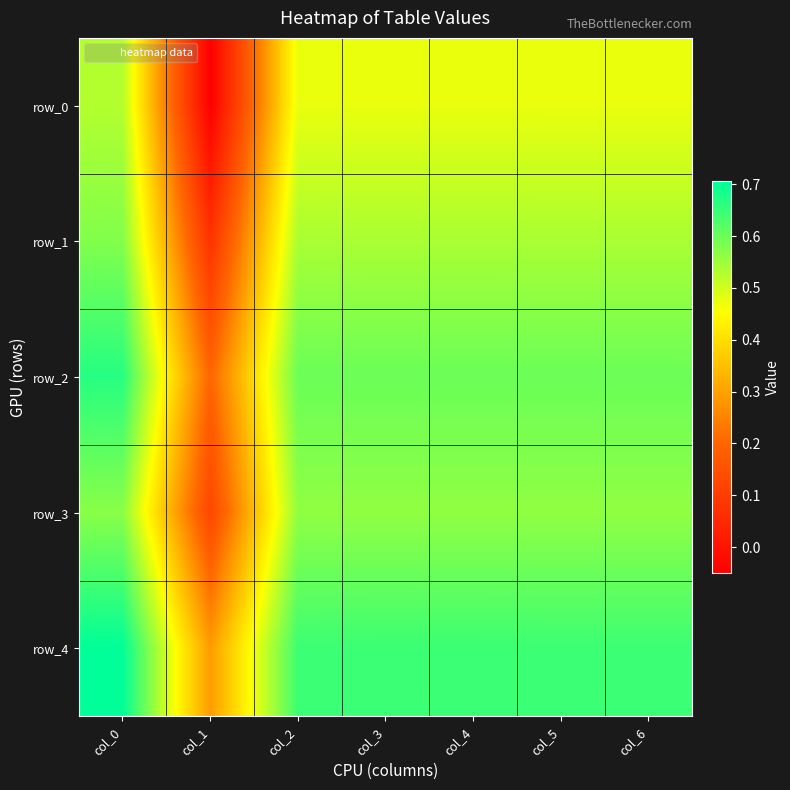

True or false: row_0 has a value of 0.5 at col_2.

True